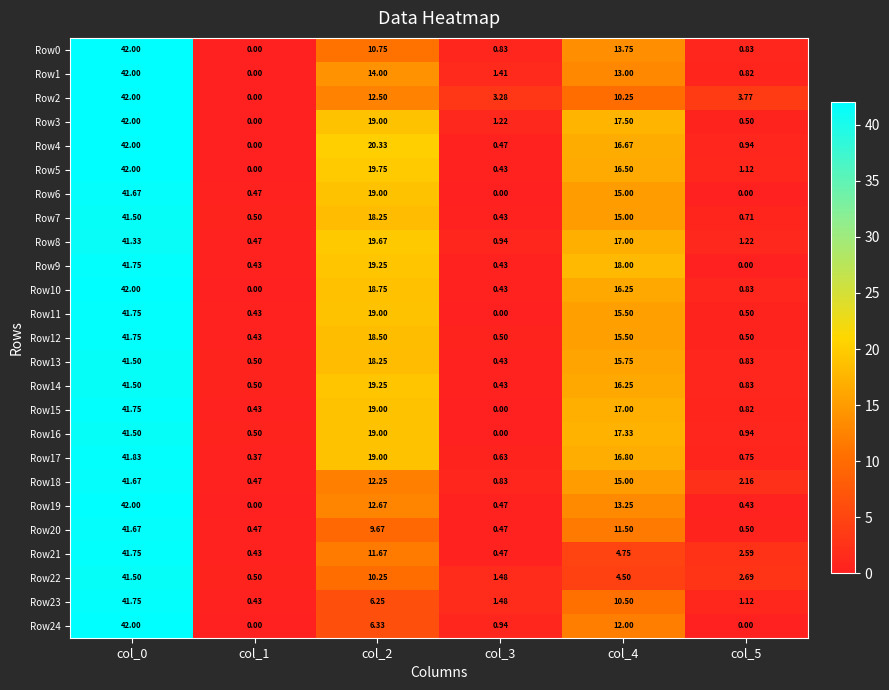

Is the value of Row2 at col_5 greater than the value of Row14 at col_5?

Yes